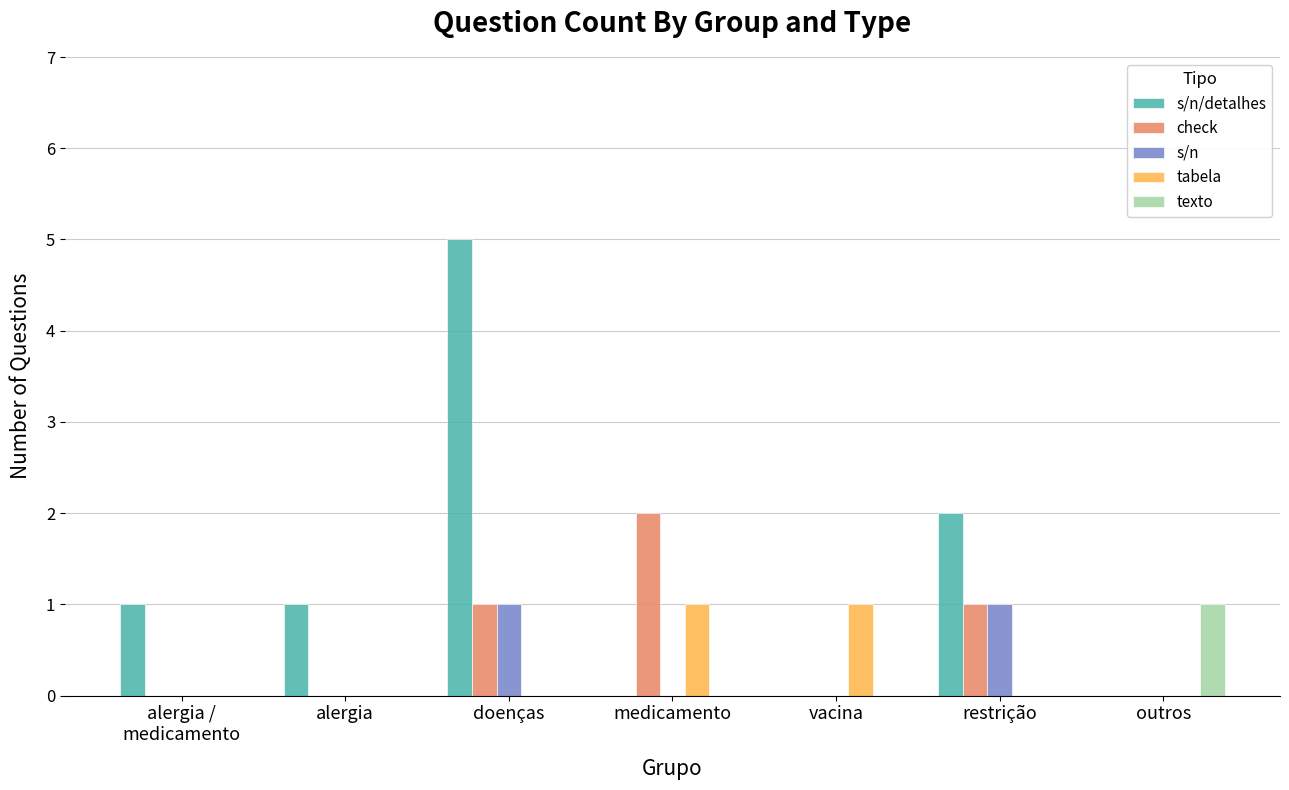

Reading left to right, extract all data points from this chart.

s/n/detalhes: alergia /
medicamento=1	alergia=1	doenças=5	medicamento=0	vacina=0	restrição=2	outros=0
check: alergia /
medicamento=0	alergia=0	doenças=1	medicamento=2	vacina=0	restrição=1	outros=0
s/n: alergia /
medicamento=0	alergia=0	doenças=1	medicamento=0	vacina=0	restrição=1	outros=0
tabela: alergia /
medicamento=0	alergia=0	doenças=0	medicamento=1	vacina=1	restrição=0	outros=0
texto: alergia /
medicamento=0	alergia=0	doenças=0	medicamento=0	vacina=0	restrição=0	outros=1